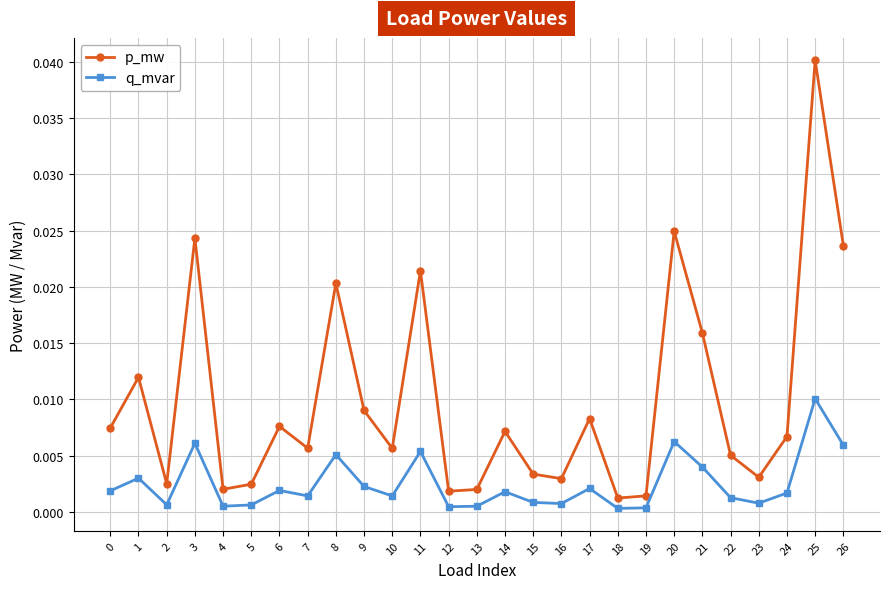

Does the chart have visible grid lines?

Yes